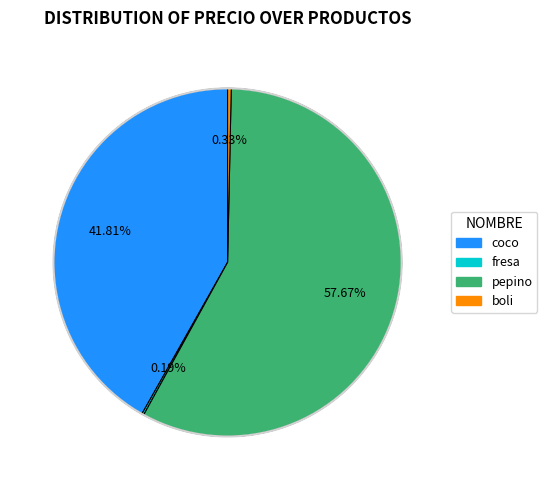

The boli slice represents 9% of the pie. True or false?

False